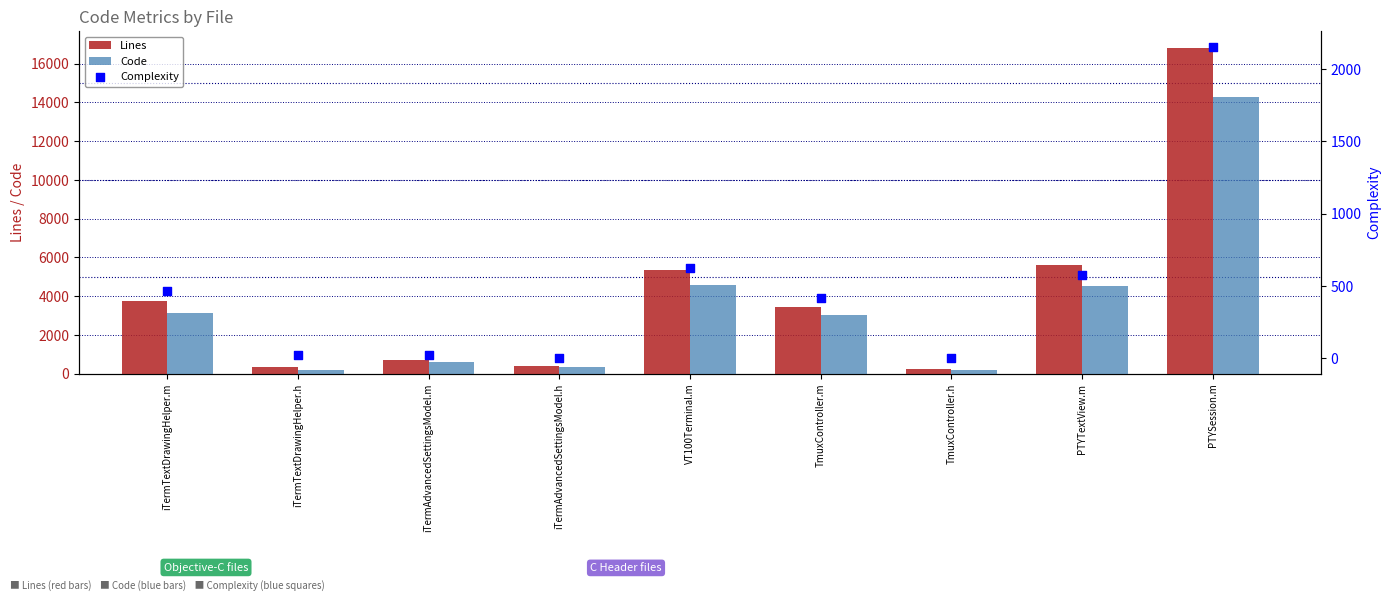

Which series contains the highest Y value?

Lines